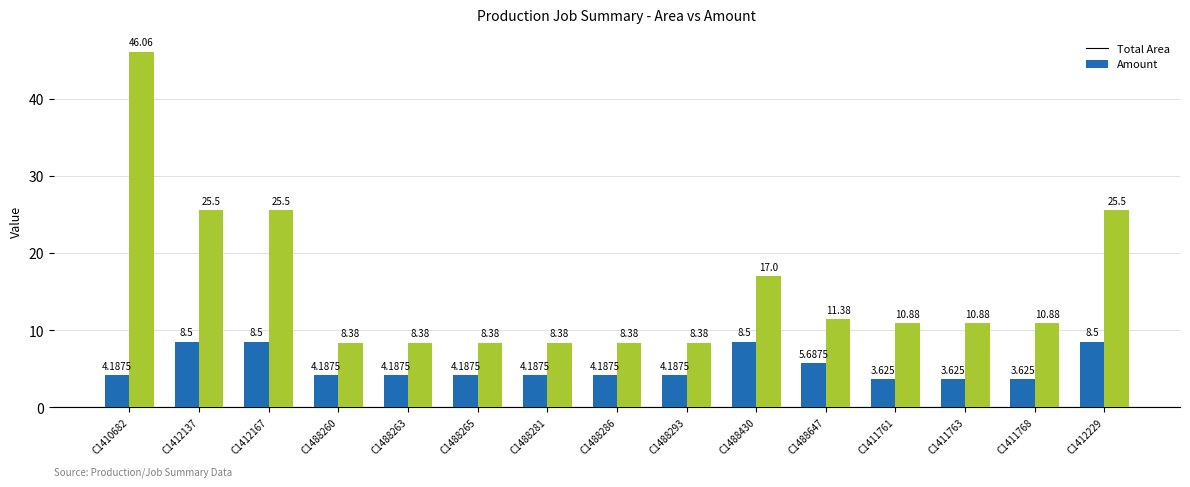

How many data points in Amount are less than 10?

6